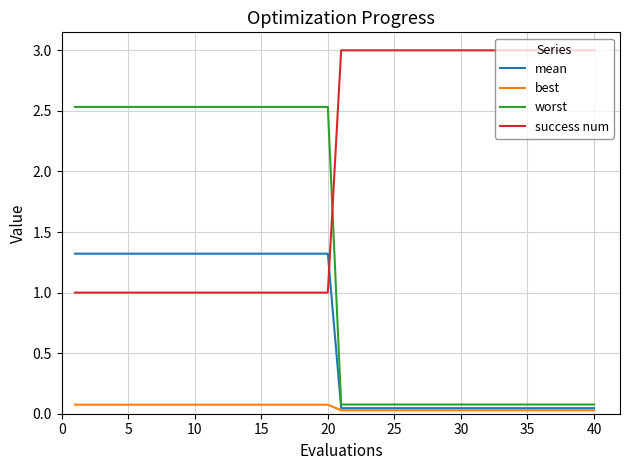

Which series has the largest total across all categories?

success num